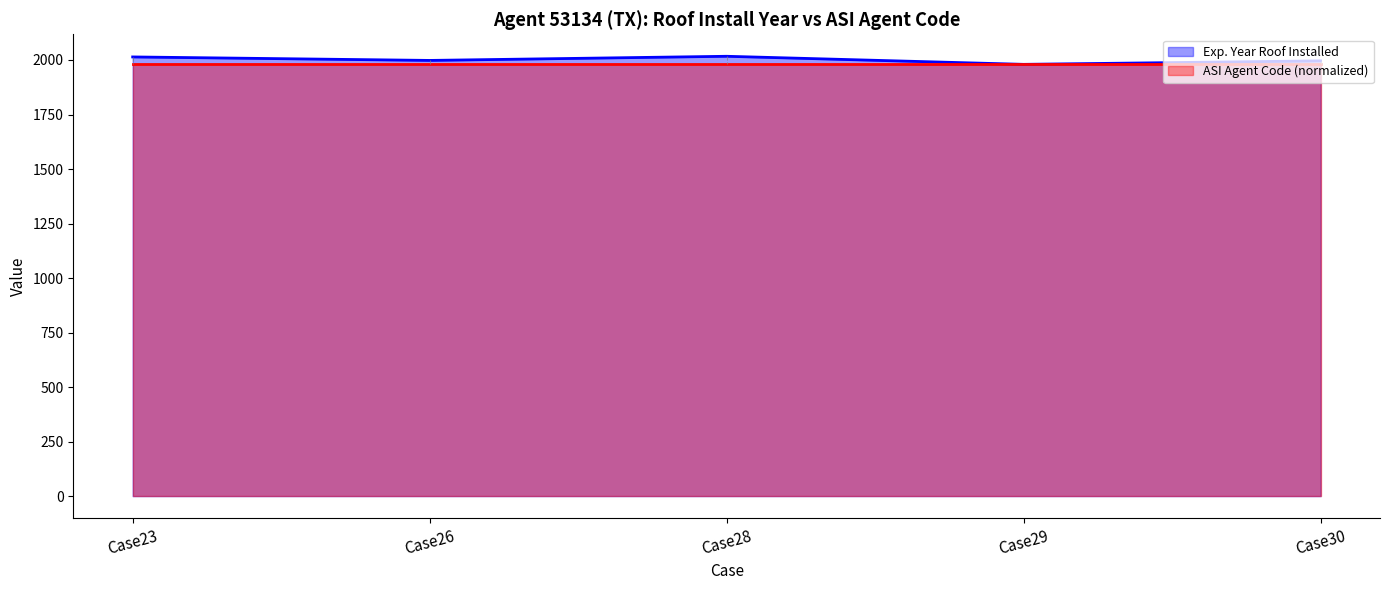

What is the average value?

2001